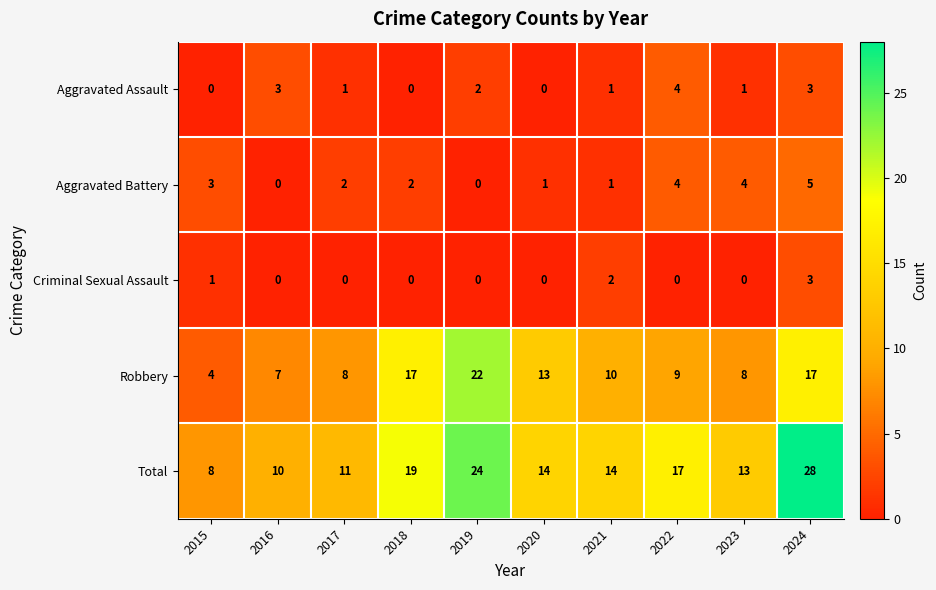

Which series has the largest range (max minus min)?

Total